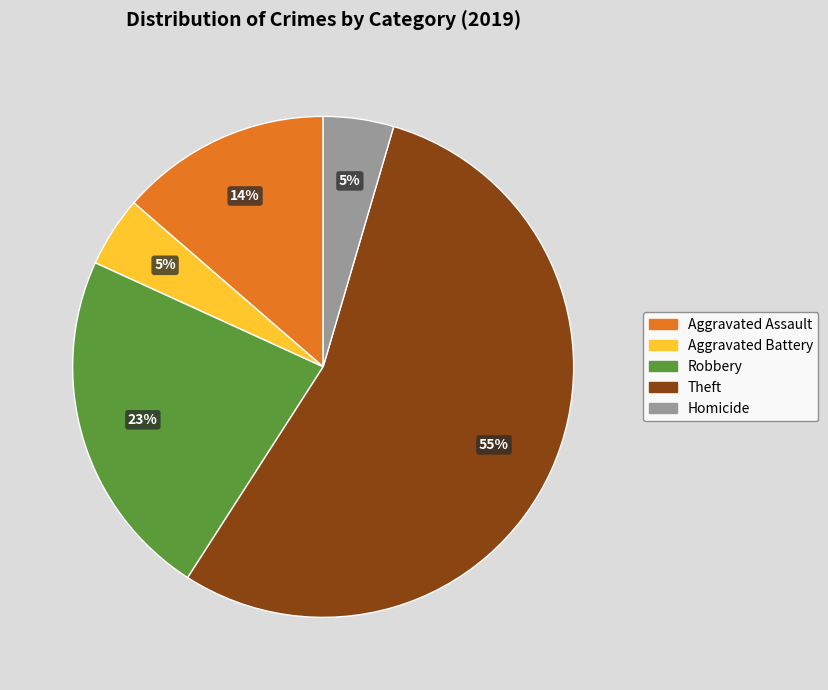

To the nearest percent, what percentage of the pie is Homicide?

5%